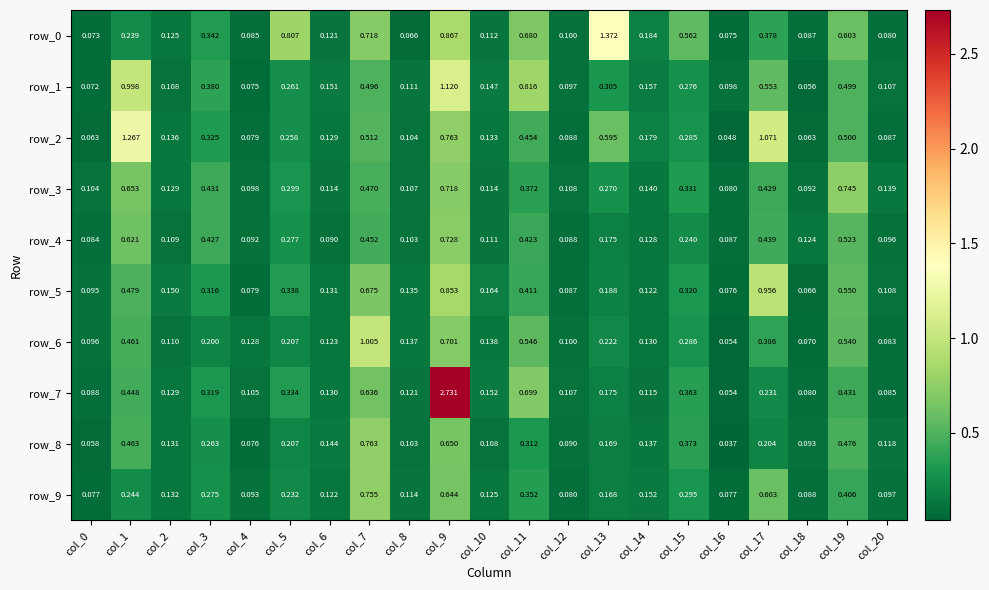

Is the value of row_5 at col_5 greater than the value of row_4 at col_18?

Yes